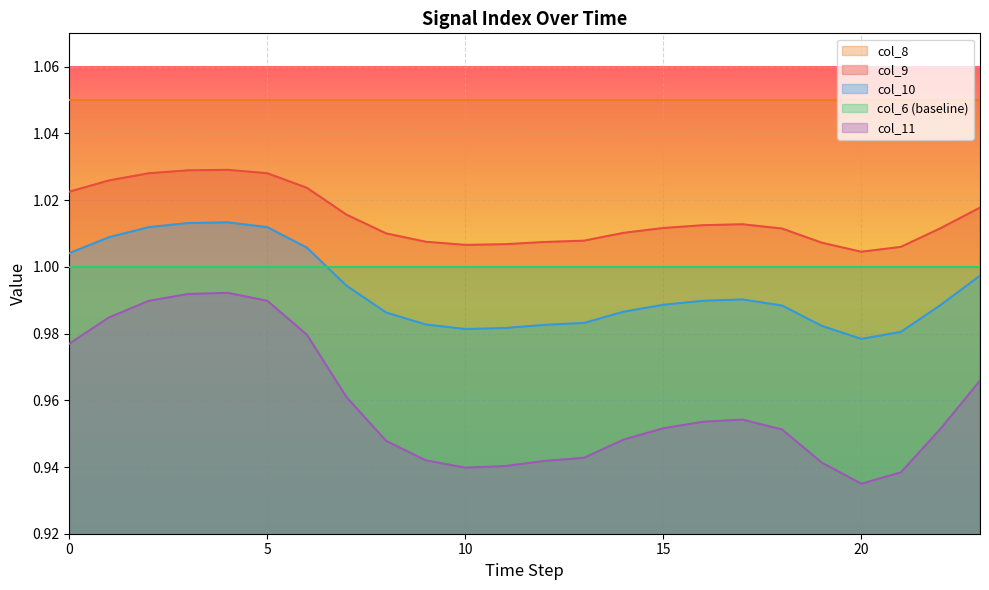

Between 1 and 21, which series saw the biggest shift?

col_11